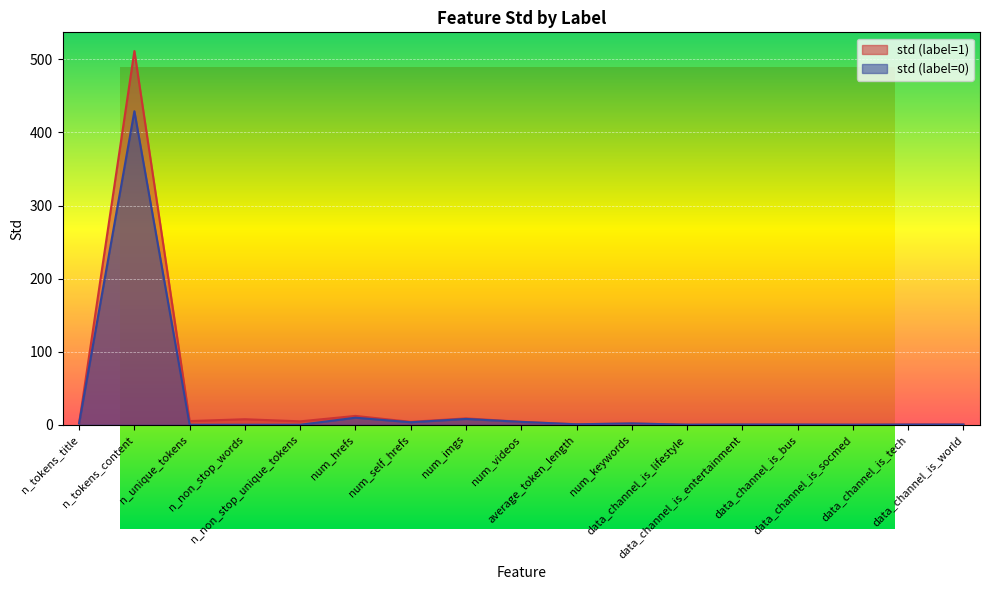

Reading left to right, extract all data points from this chart.

std (label=1): 2.1	511.4	5.2	7.7	4.8	12.2	4.1	8.9	4.2	0.8	1.9	0.2	0.3	0.4	0.3	0.4	0.4
std (label=0): 2.1	429.1	0.1	0.1	0.1	9.8	3.6	8.1	4.1	0.8	1.9	0.2	0.4	0.4	0.2	0.4	0.4